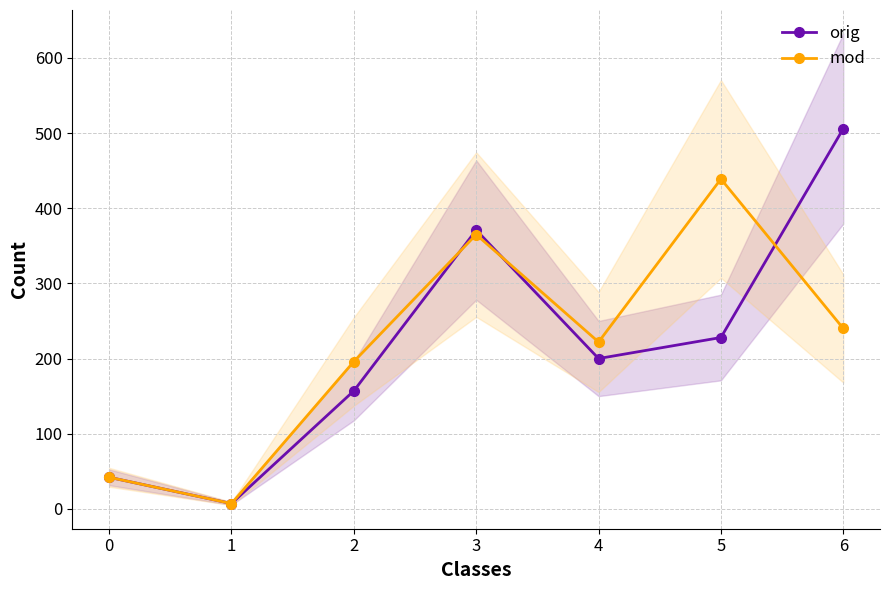

List the series in order of their peak value, highest first.

orig, mod